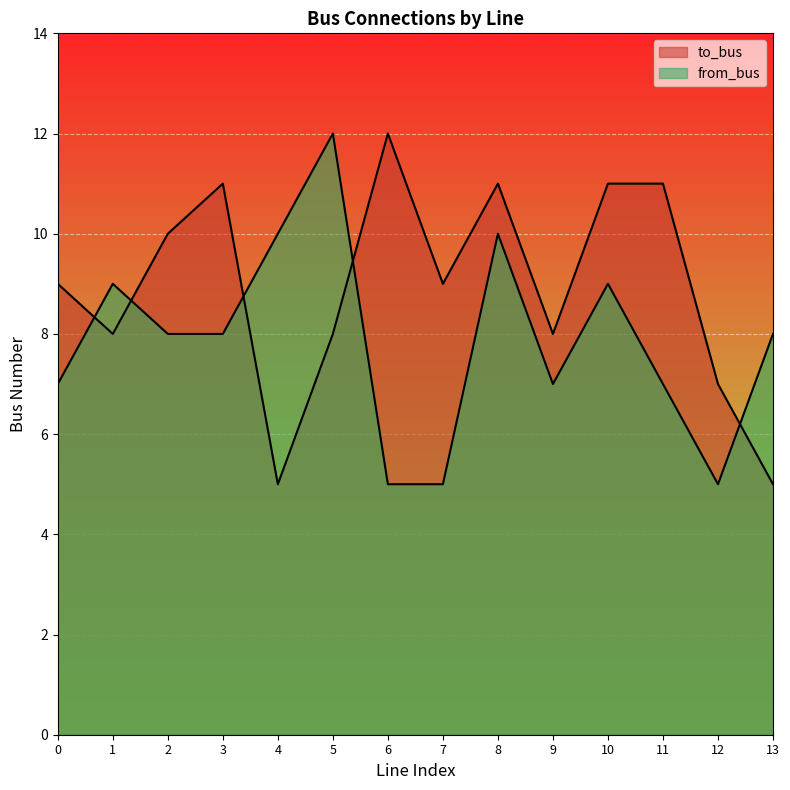

What is the difference between the maximum and minimum values in the to_bus series?

7